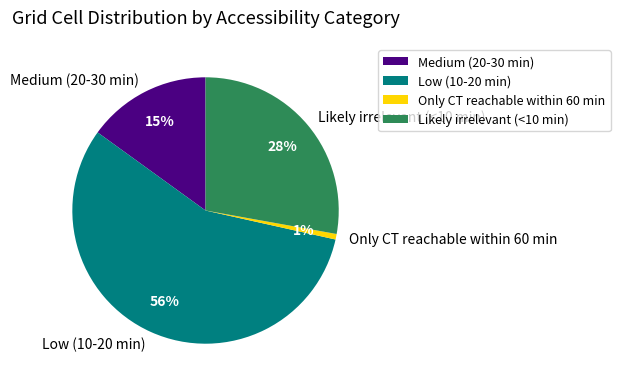

How many segments does this pie chart have?

4